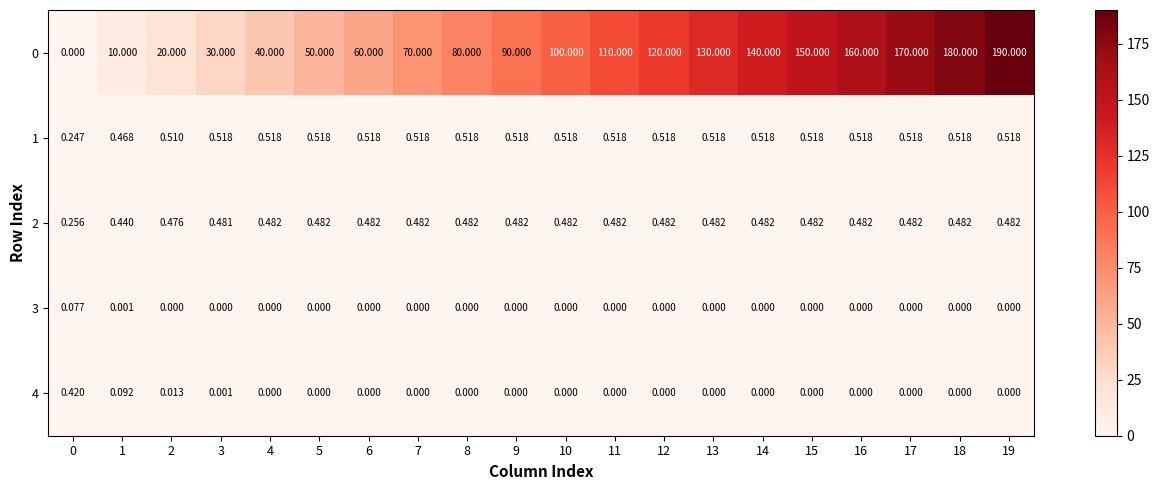

Is the value of 2 at 9 greater than the value of 3 at 7?

Yes